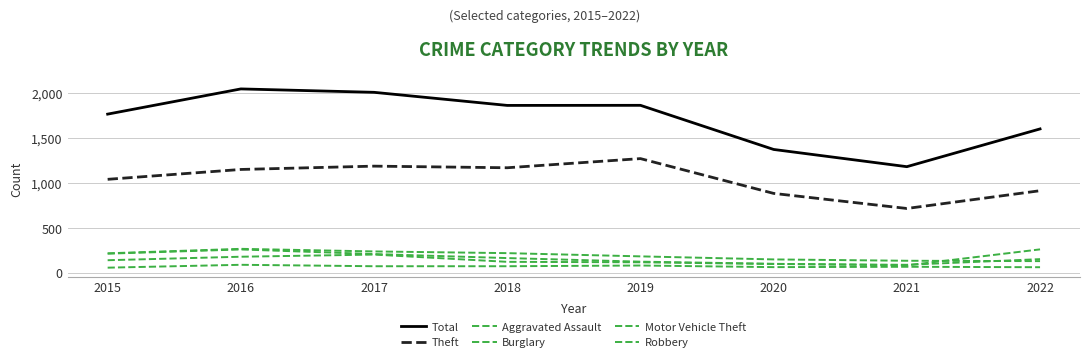

Is this an area chart (filled region under the line)?

No